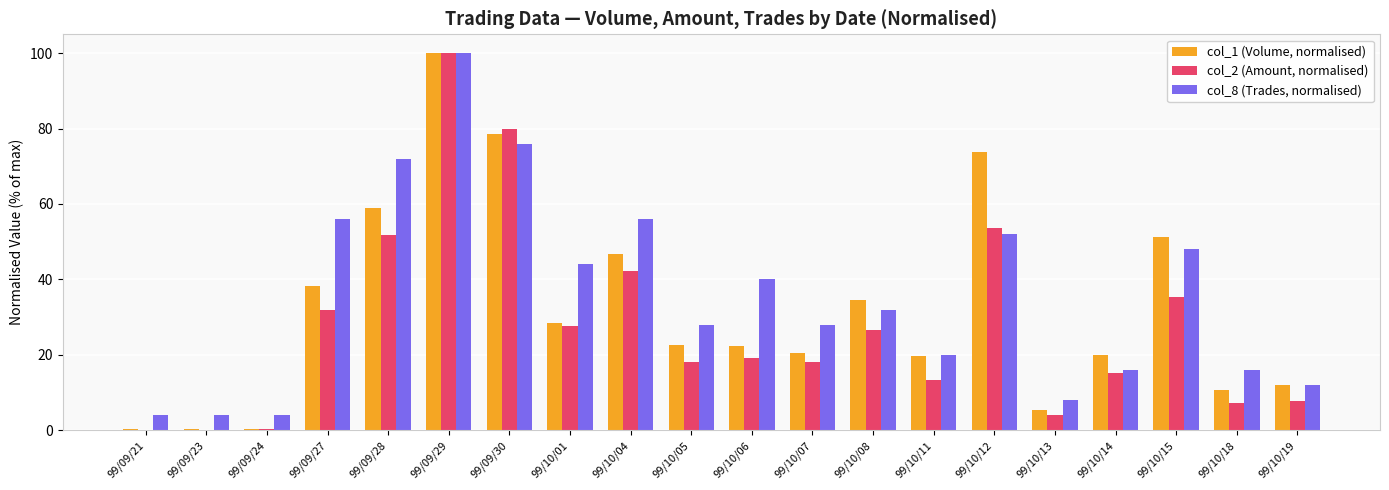

What is the maximum value shown in the chart?

100.0